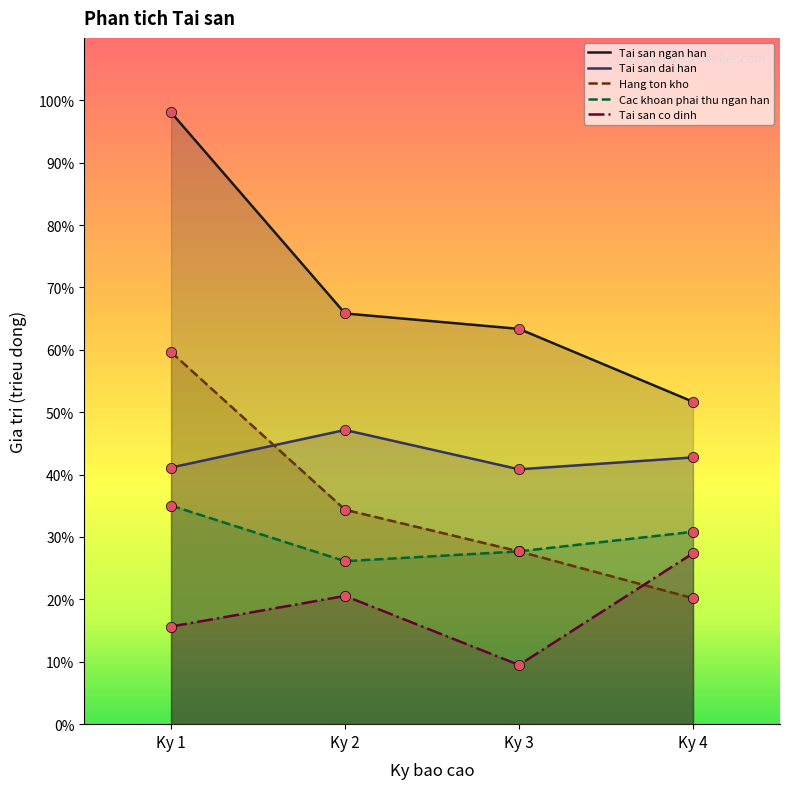

At how many categories does at least one series exceed 403914?

4